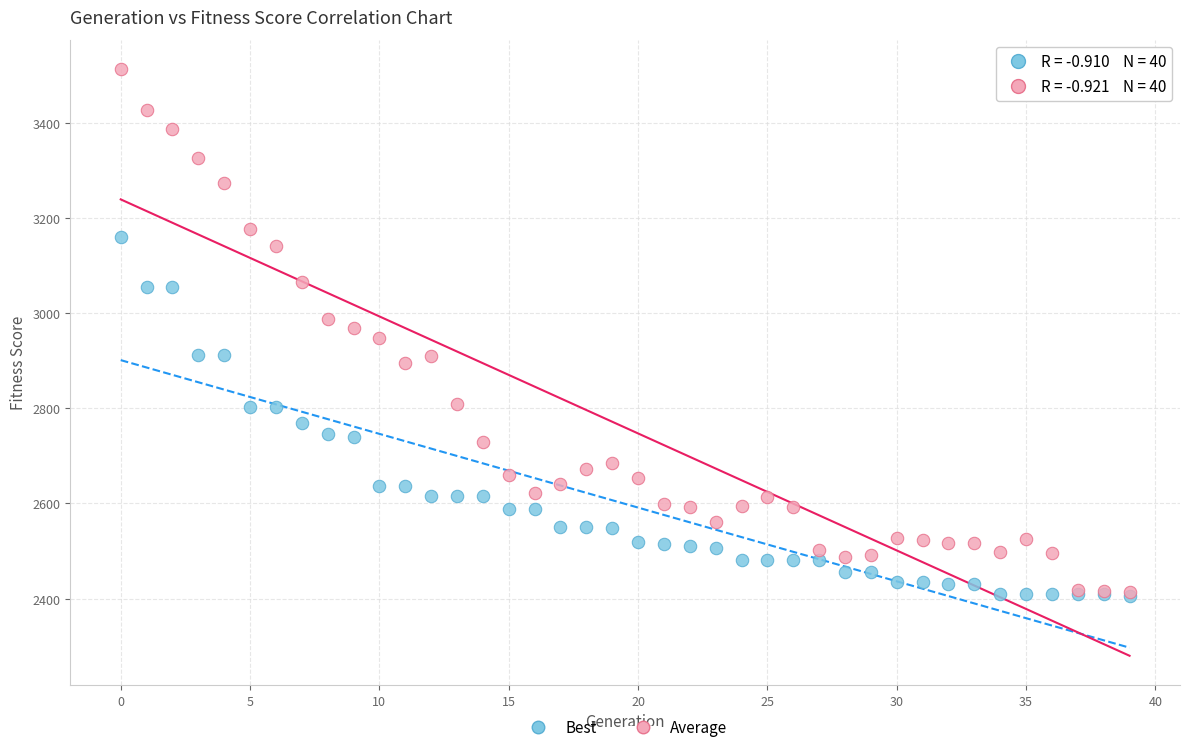

Which series reaches the maximum Y coordinate?

Average